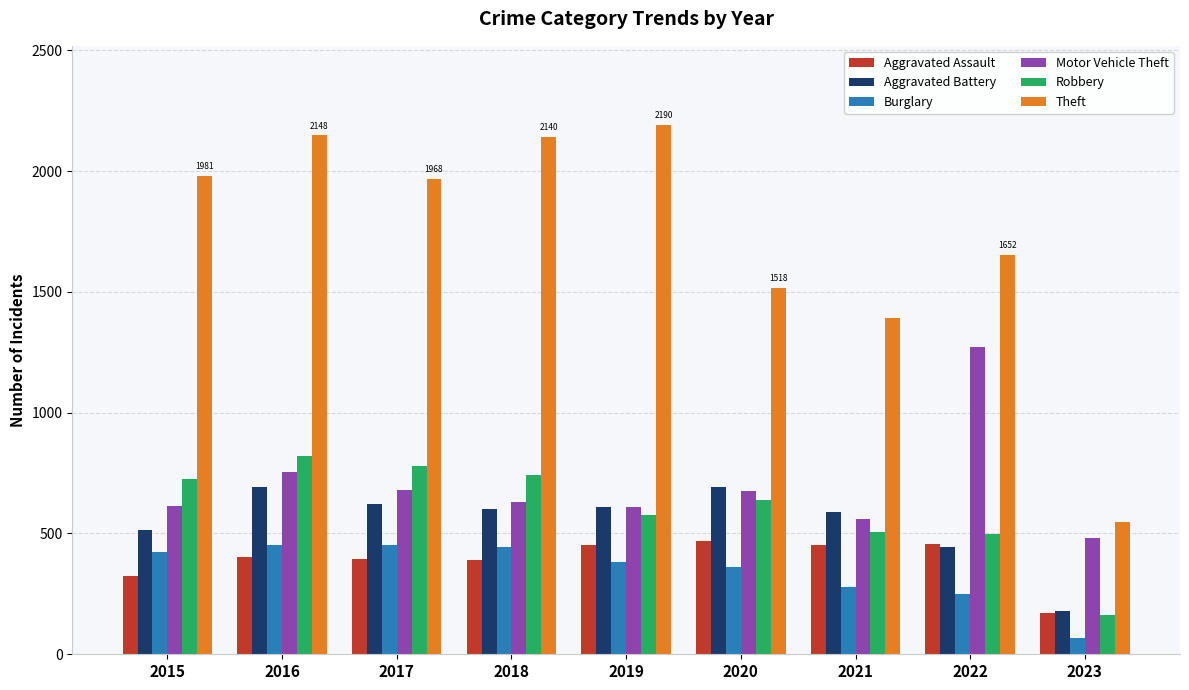

What is the smallest value displayed?

68